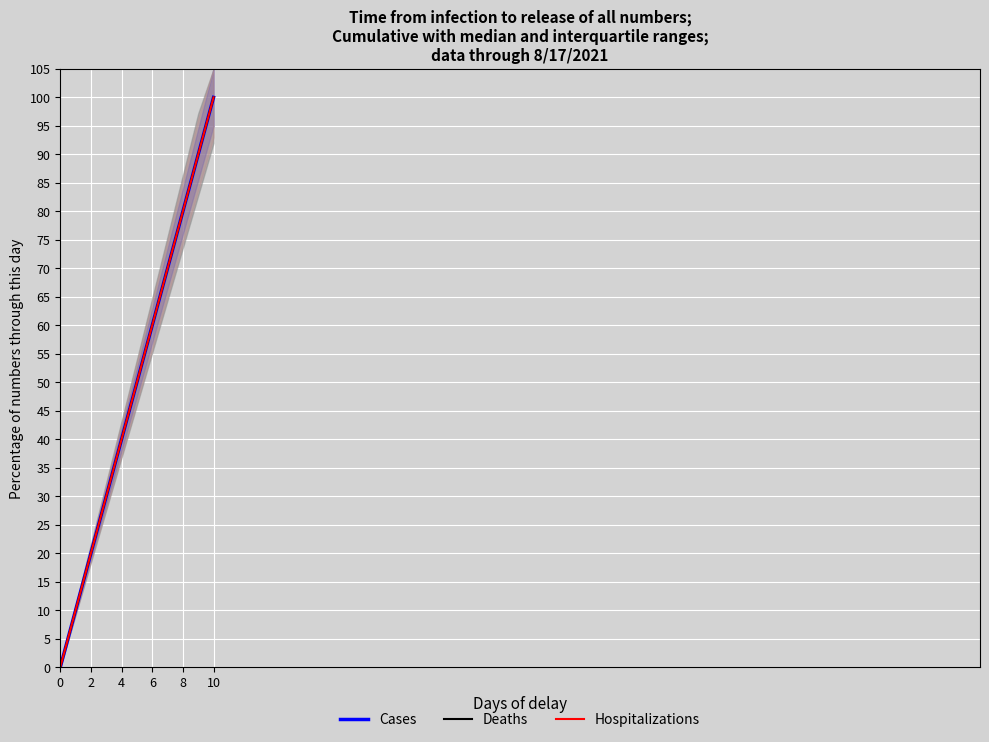

How many data points in Deaths are less than 50?

5